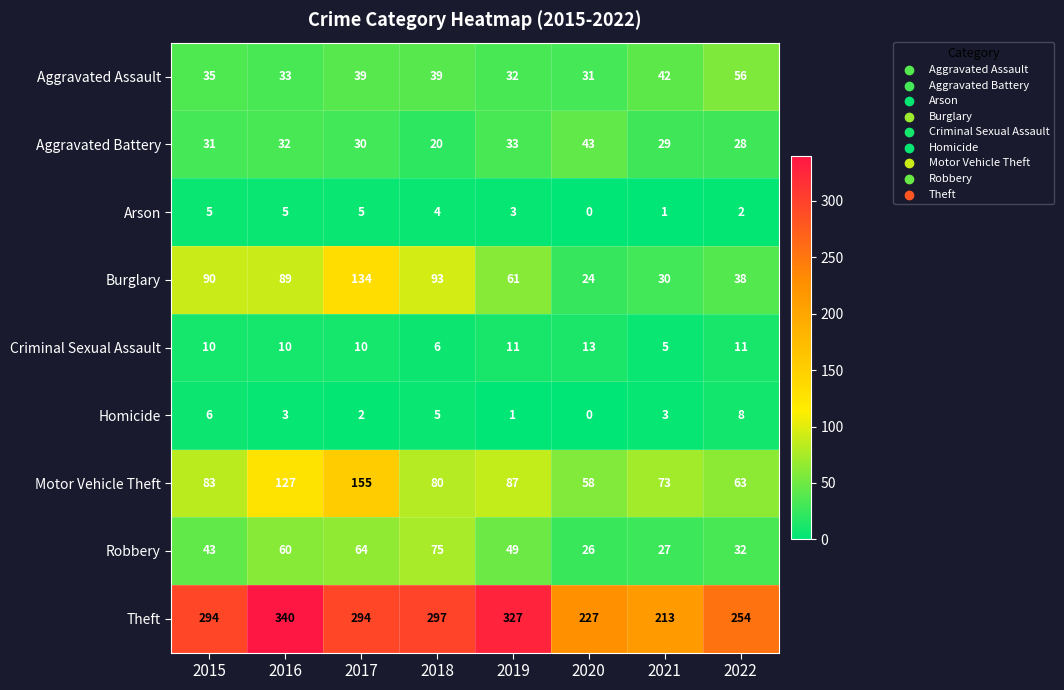

True or false: Homicide has a value of 8 at 2015.

False